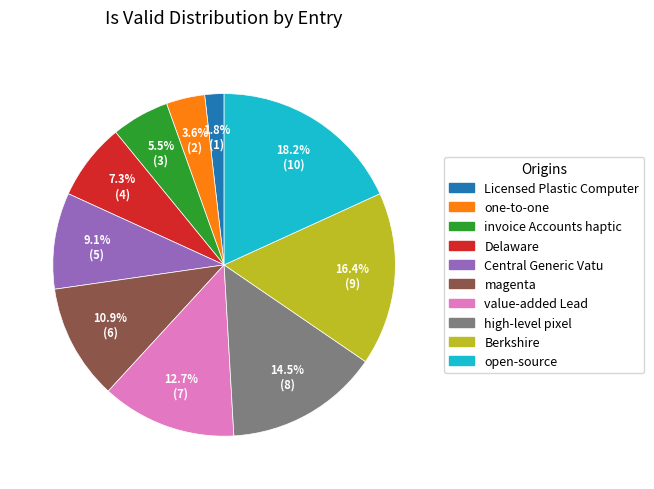

Combined, what portion of the pie is Licensed Plastic Computer and value-added Lead?

14.5%